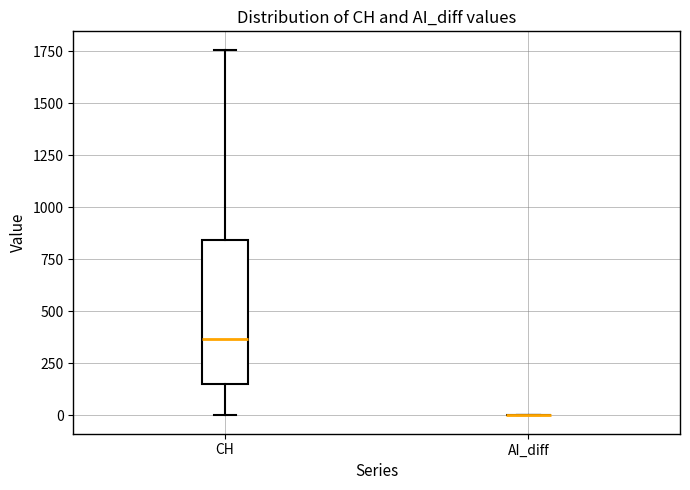

Reading left to right, read every box against the y-axis: the position of its median line, the range the box covers, and the ends of its whiskers. The values are not printed on the chart, so give them approximately, as read against the axis.

CH: median 350, box 150 to 850, whiskers 0 to 1750
AI_diff: box collapsed to a line at 0, whiskers 0 to 0